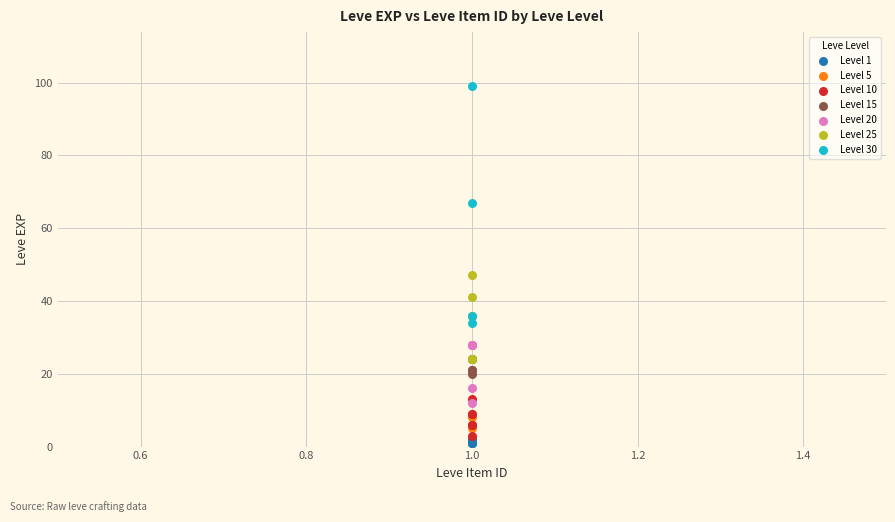

Which series has the widest spread of Y values?

Level 30